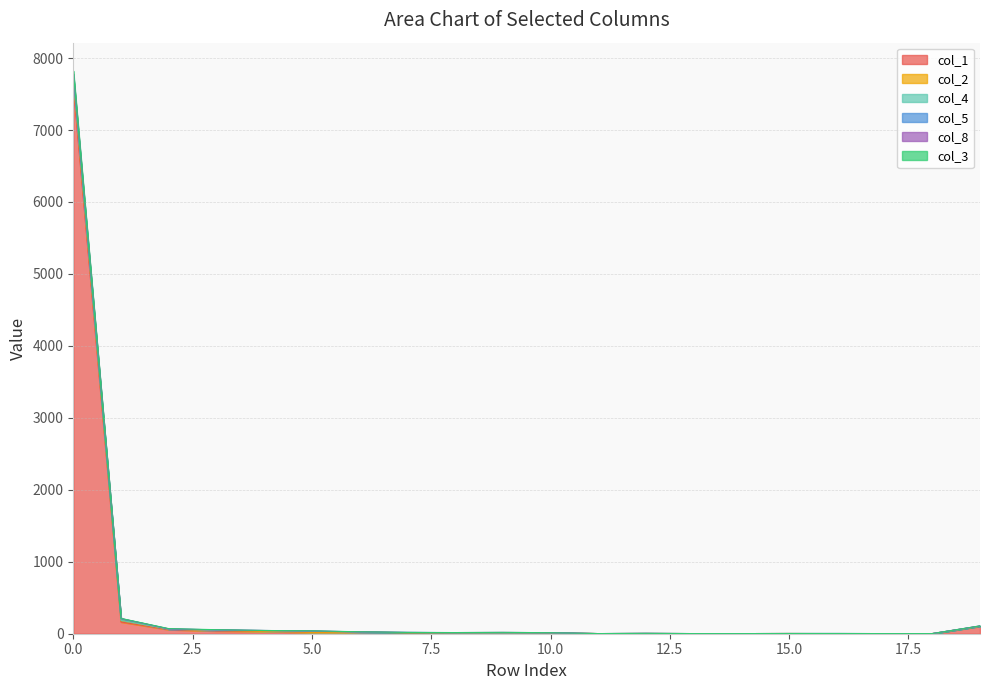

Read the col_1 value at 0.0.

7614